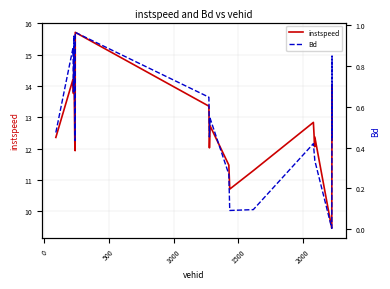

What is the lowest value of the instspeed series?

9.5